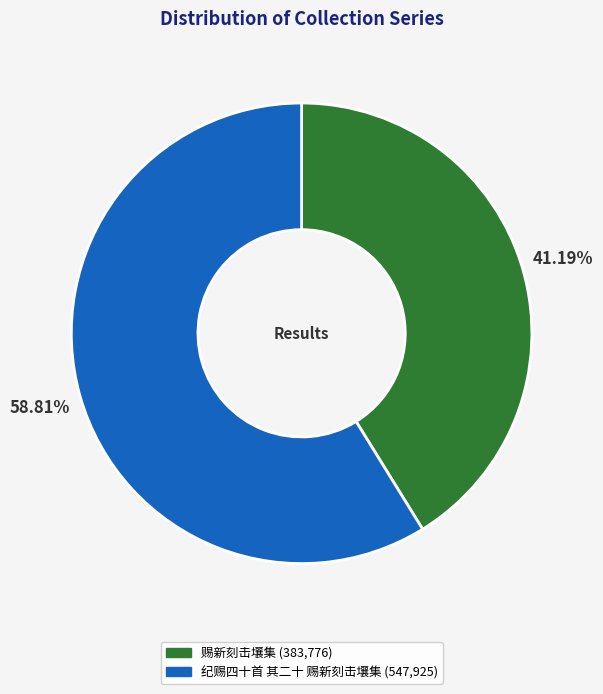

How many slices are in this pie chart?

2